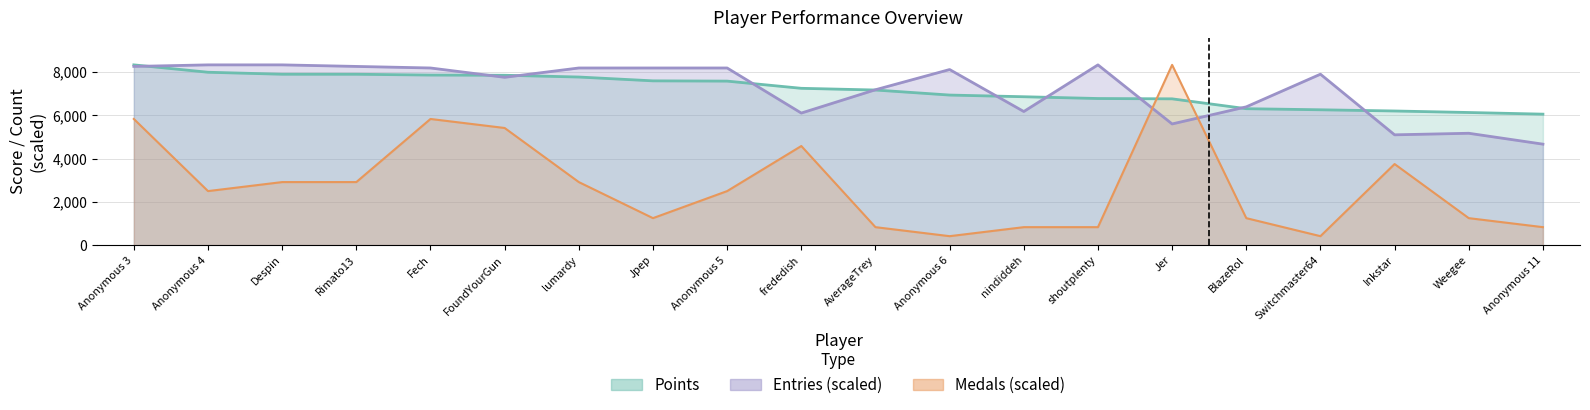

Where do Entries and Medals first cross each other?

shoutplenty and Jer